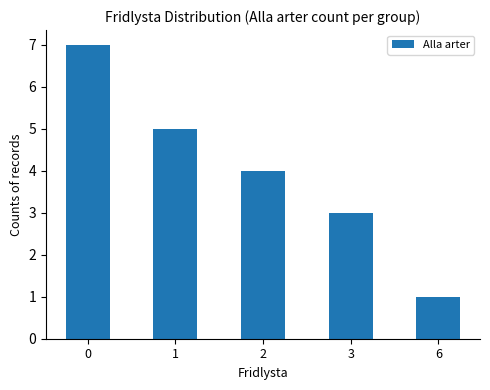

Reading right to left, transcribe all the data shown in this chart.

6=1	3=3	2=4	1=5	0=7